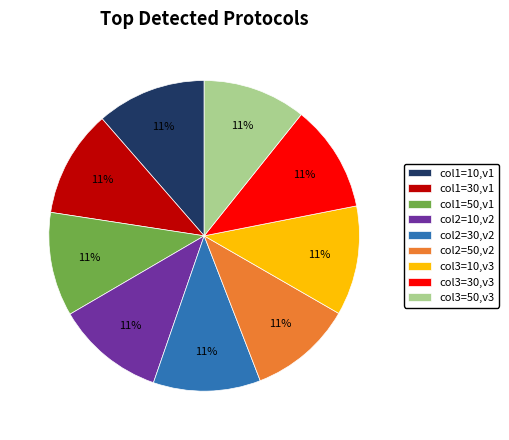

Is it true that col3=50,v3 is 21% of the pie?

False